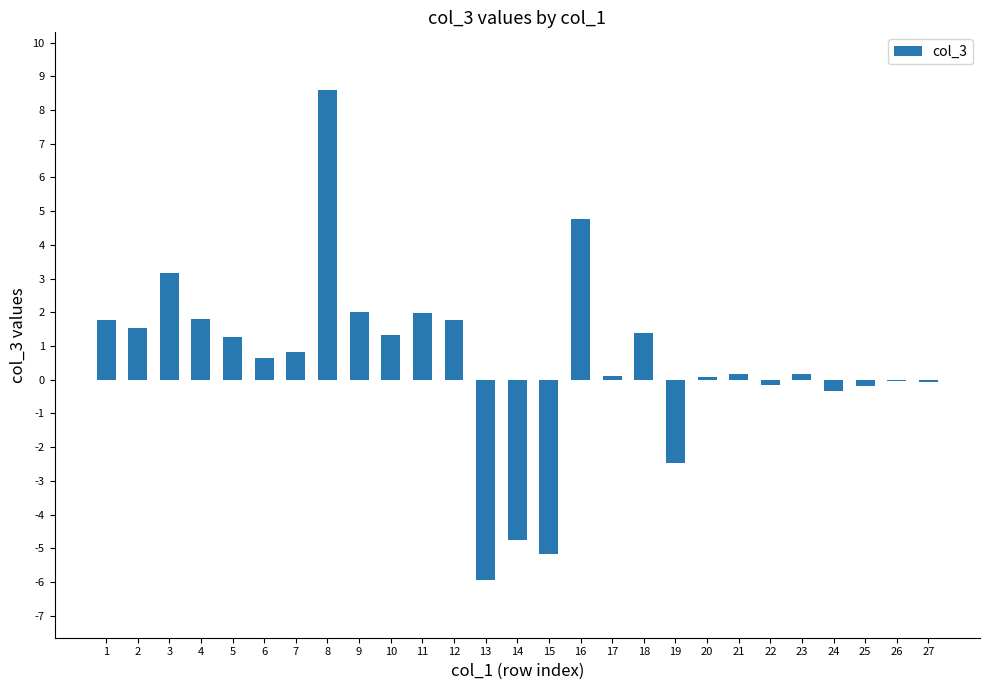

How many data points does each series have?

27